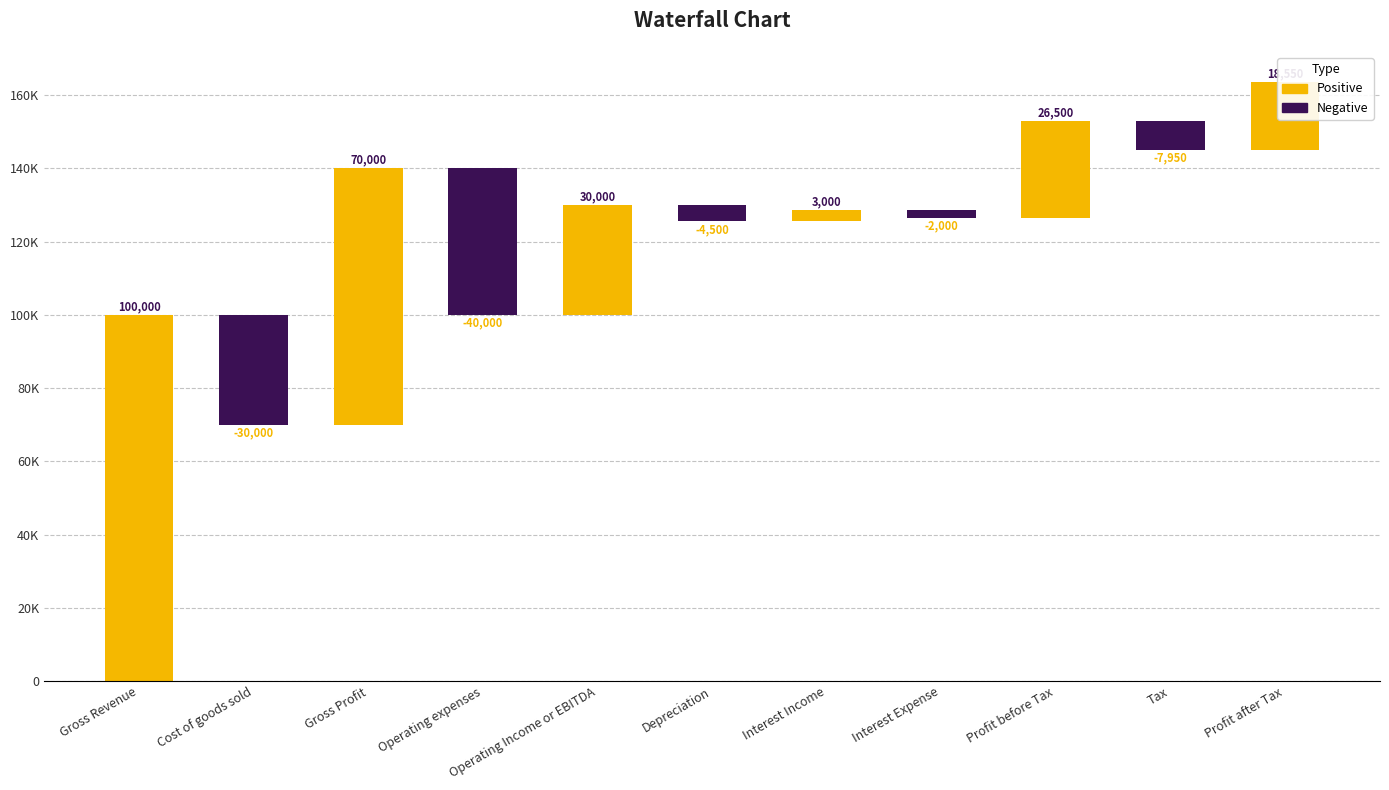

The chart shows a value of 104635 at Gross Profit. True or false?

False